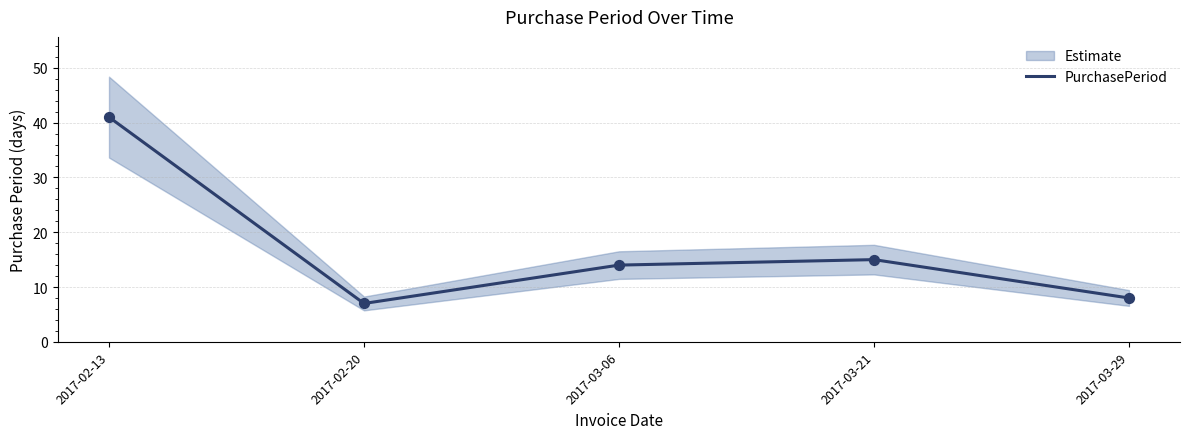

What is the ratio of the value at 2017-02-13 to the value at 2017-02-20?

5.9